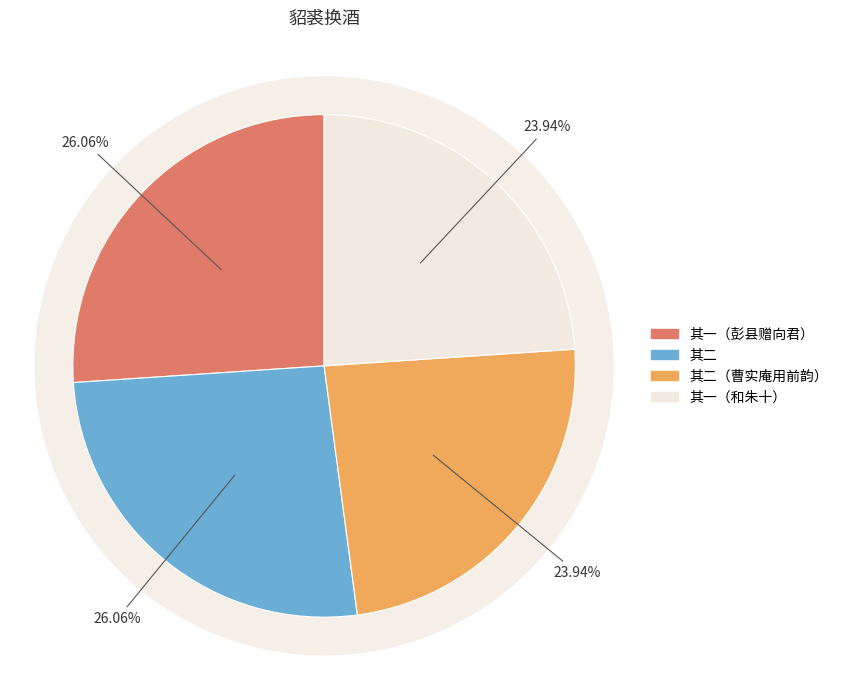

Is 貂裘换酒 其一 彭县赠向君南皋，名步瀛，戊戌进士，官至贵州劝业道 the majority of the pie?

No